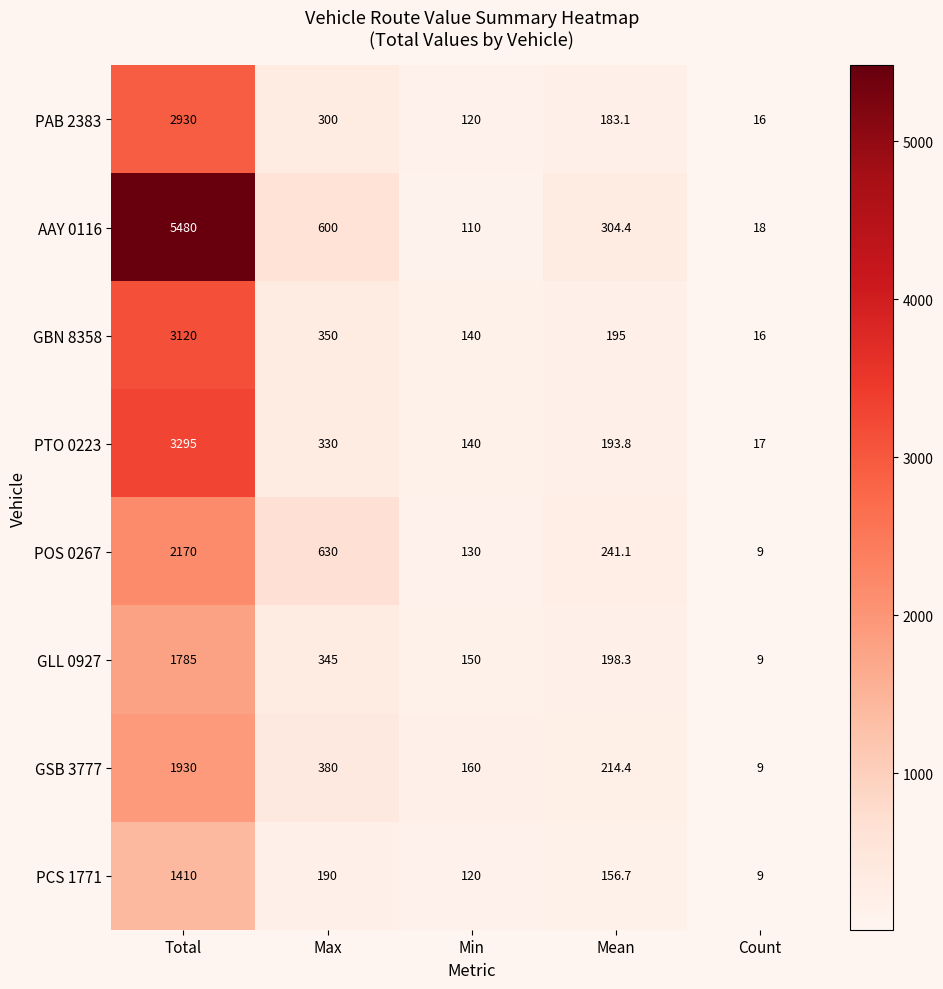

Between Max and Min, which series saw the biggest shift?

POS 0267